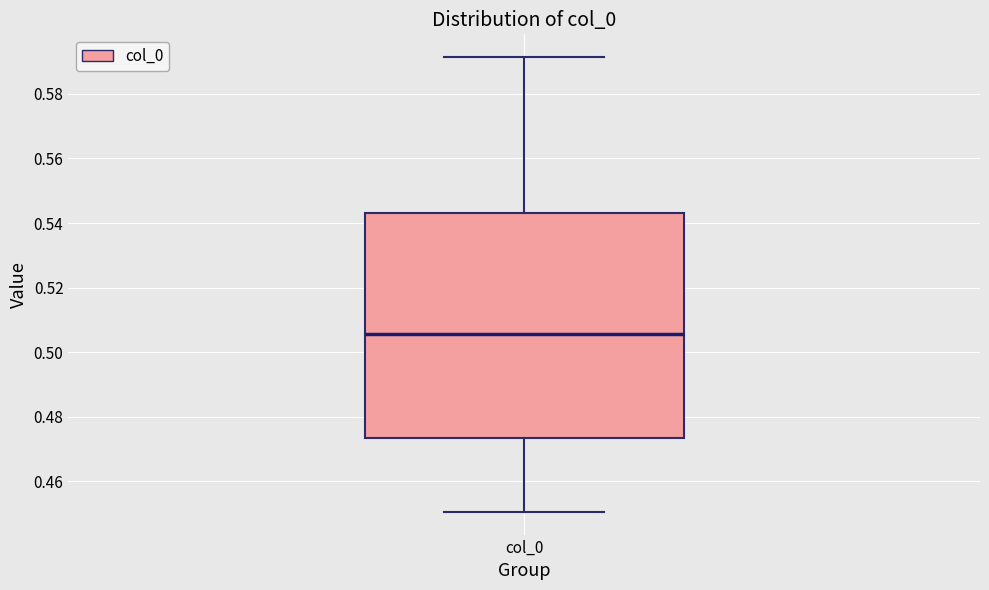

Transcribe this box plot: give where the median line is, the range the box spans, and where the two whiskers end, as read against the y-axis. The values are not printed on the chart, so give them approximately, as read against the axis.

median 0.506, box 0.474 to 0.544, whiskers 0.450 to 0.592